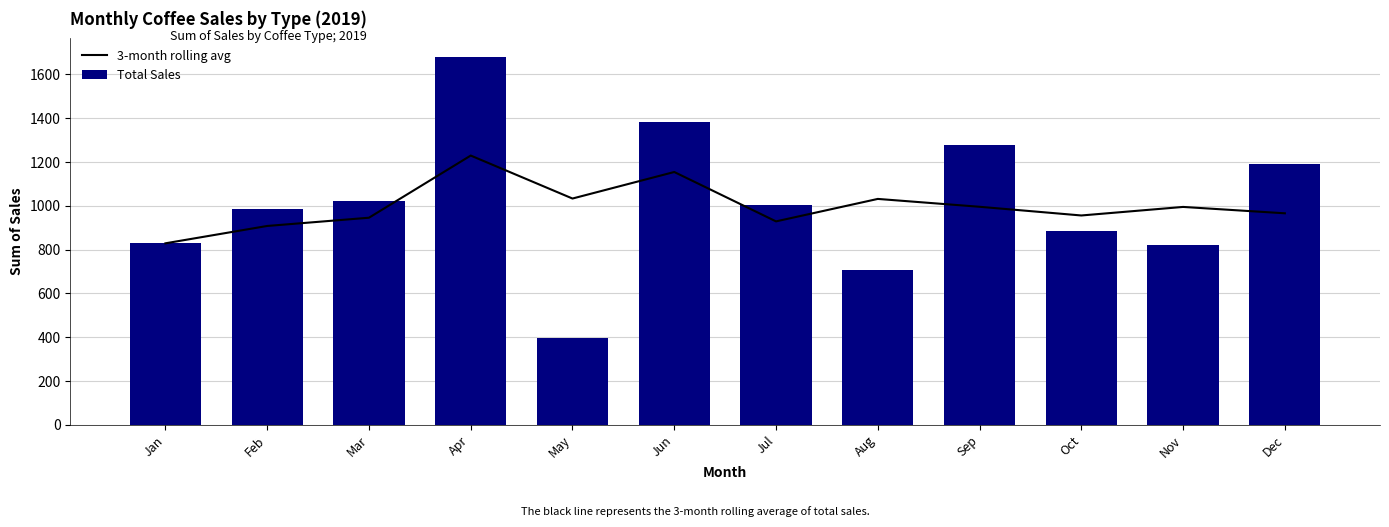

Which series changed the most between May and Oct?

Total Sales